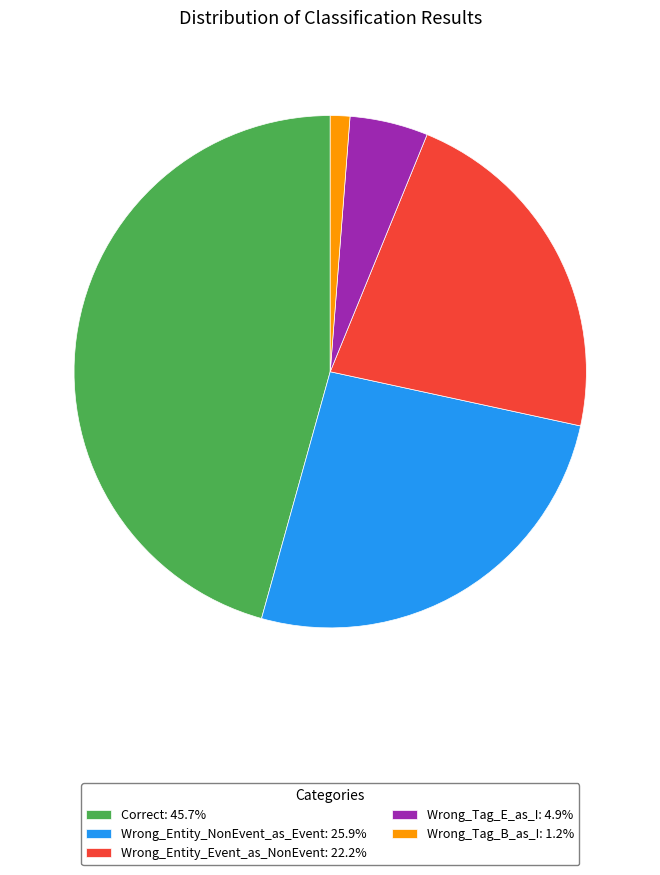

Combined, do Wrong_Entity_Event_as_NonEvent: 22.2% and Wrong_Entity_NonEvent_as_Event: 25.9% account for over 50%?

No